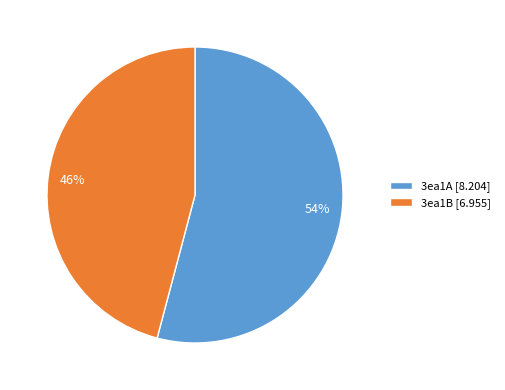

To the nearest percent, what is the combined percentage of 3ea1B and 3ea1A?

100%